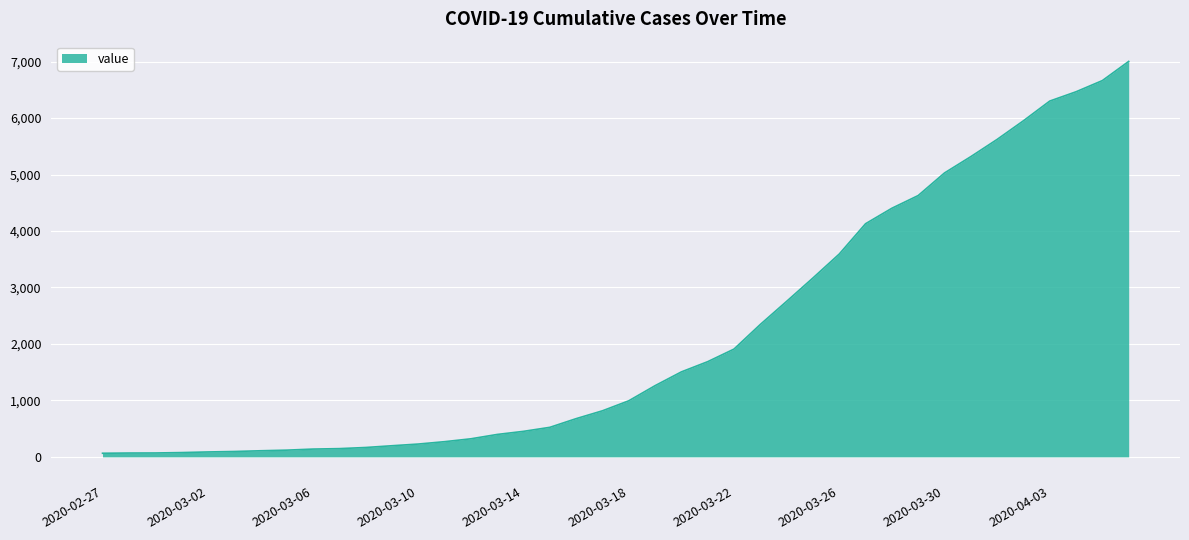

What is the maximum value shown in the chart?

7003